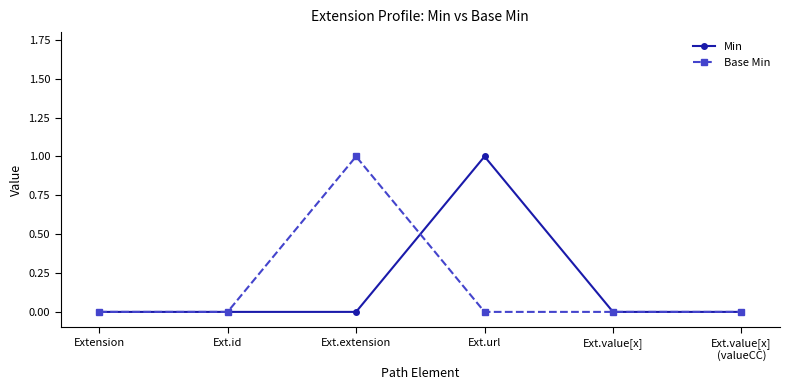

What is the label of the 5th point from the right?

Ext.id